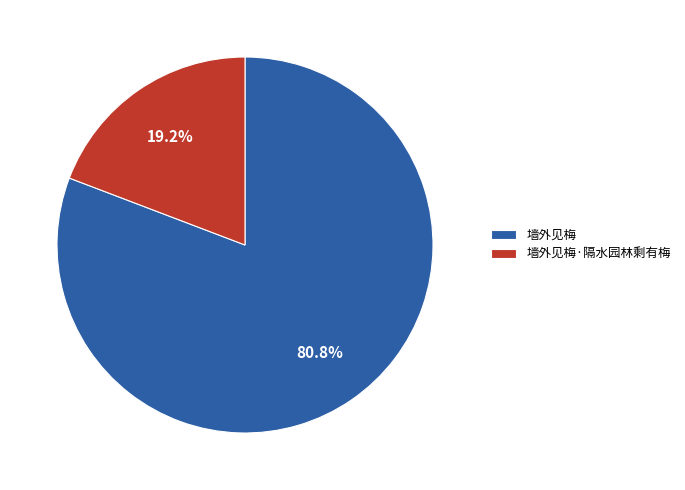

What percentage do 墙外见梅·隔水园林剩有梅 and 墙外见梅 together represent?

100.0%